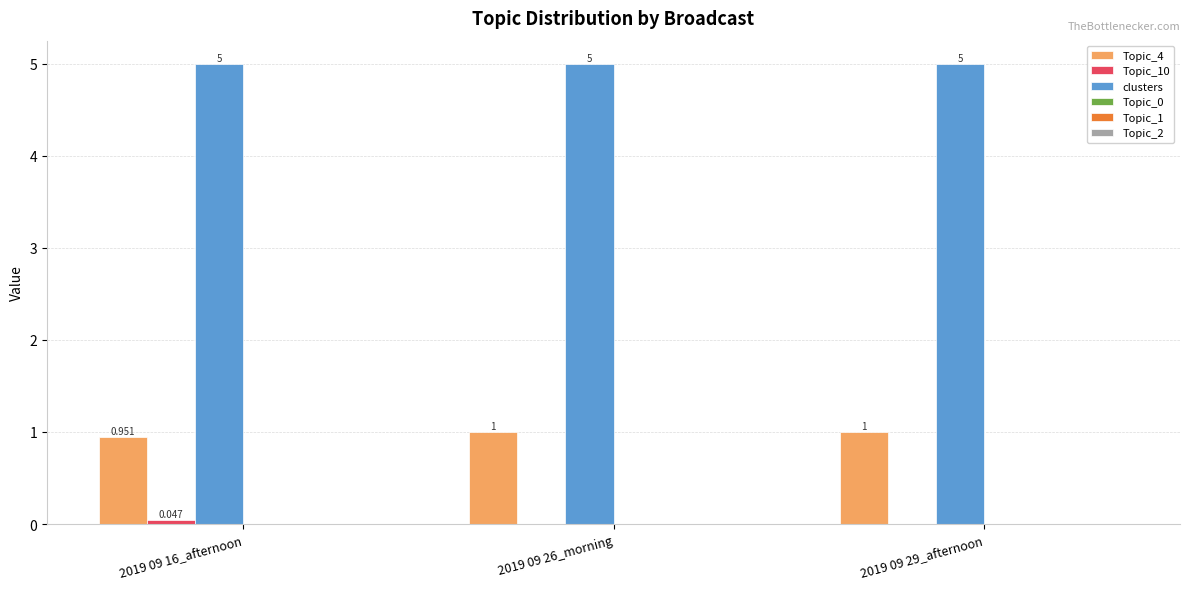

Which series has the largest total across all categories?

clusters